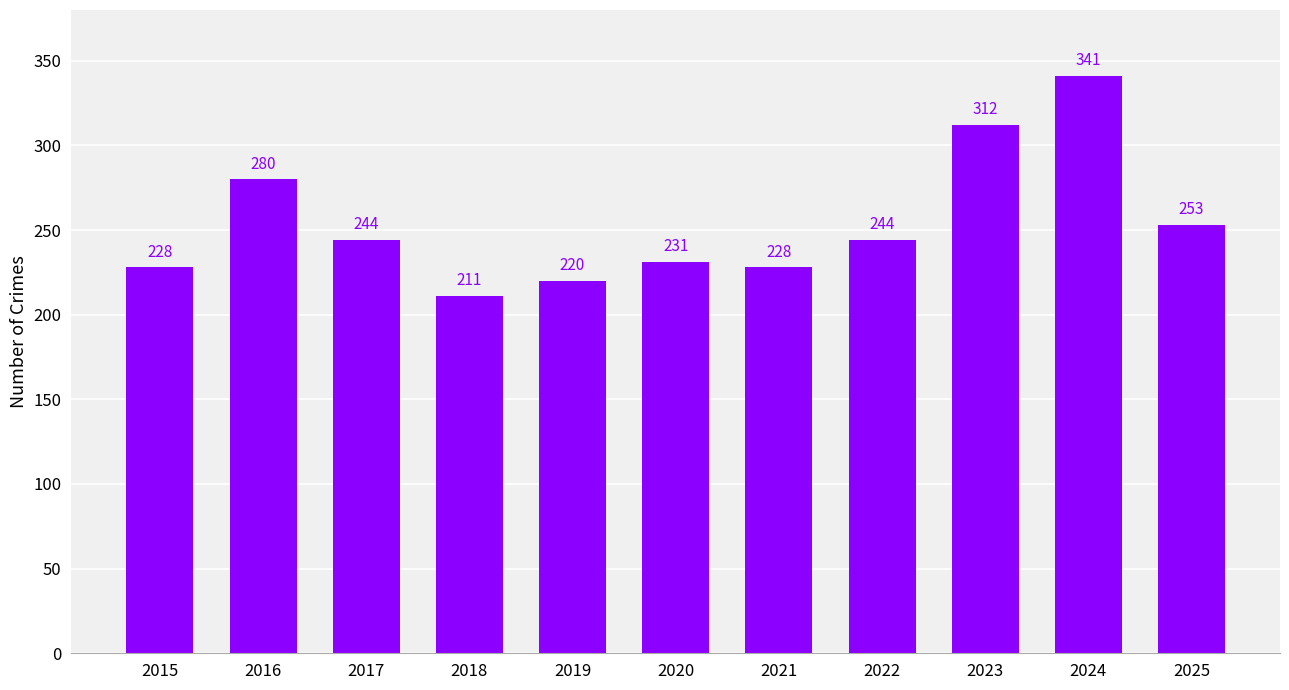

Reading right to left, list all the values displayed in this chart.

2025=253	2024=341	2023=312	2022=244	2021=228	2020=231	2019=220	2018=211	2017=244	2016=280	2015=228